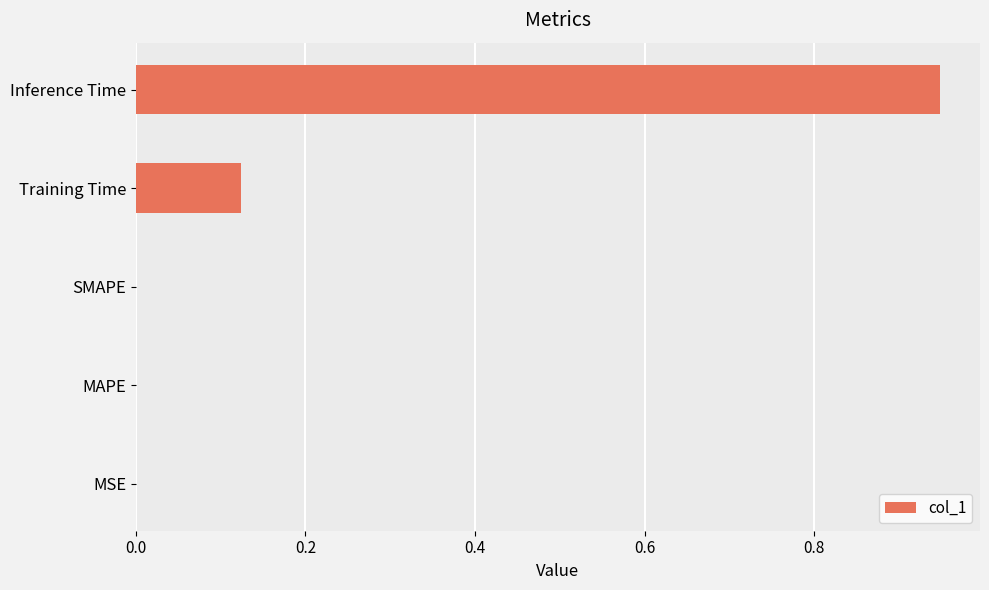

Is it true that the value at SMAPE is 0.0?

True